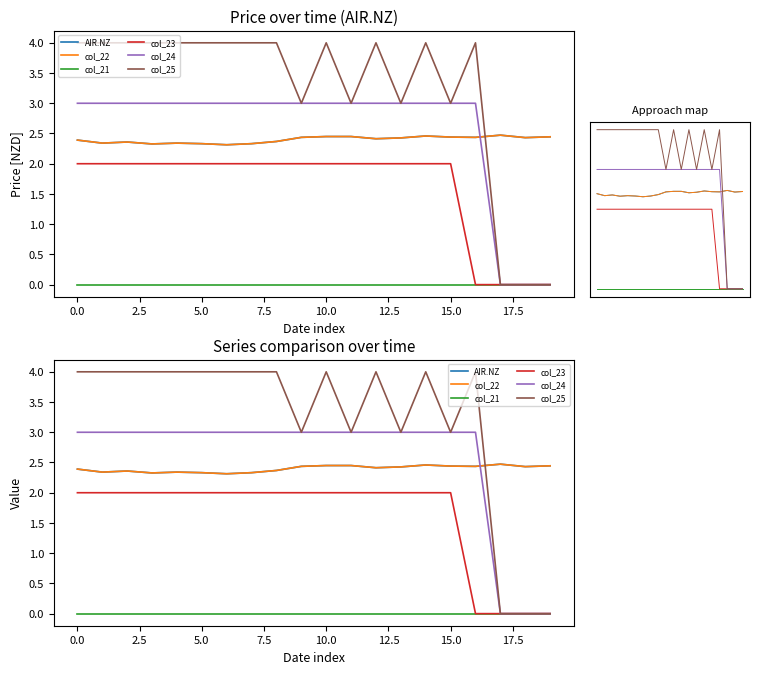

True or false: col_25 and col_21 intersect in this chart.

False